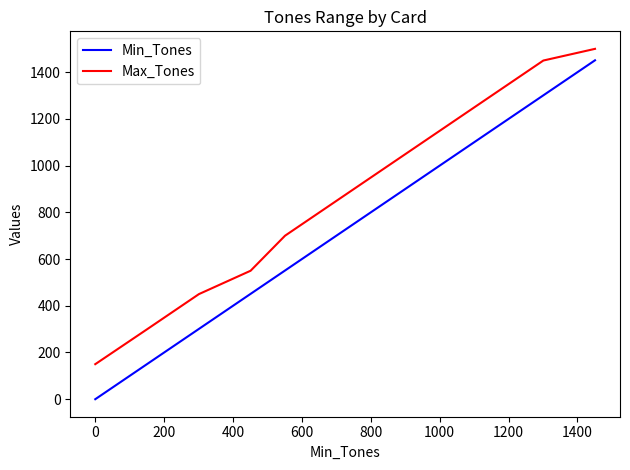

Which series has the widest spread of values?

Min_Tones